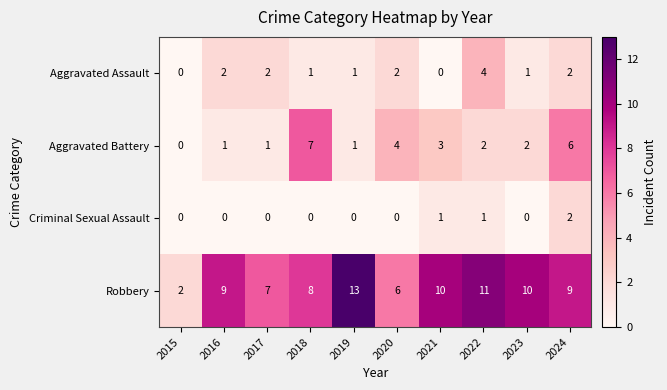

Rank the series by their maximum value, from lowest to highest.

Criminal Sexual Assault, Aggravated Assault, Aggravated Battery, Robbery